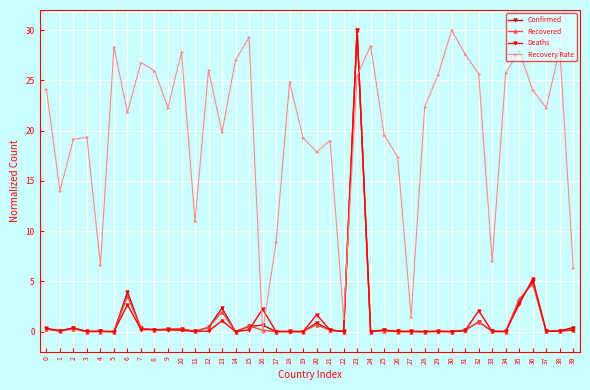

Between 13 and 24, which series saw the biggest shift?

Recovery Rate